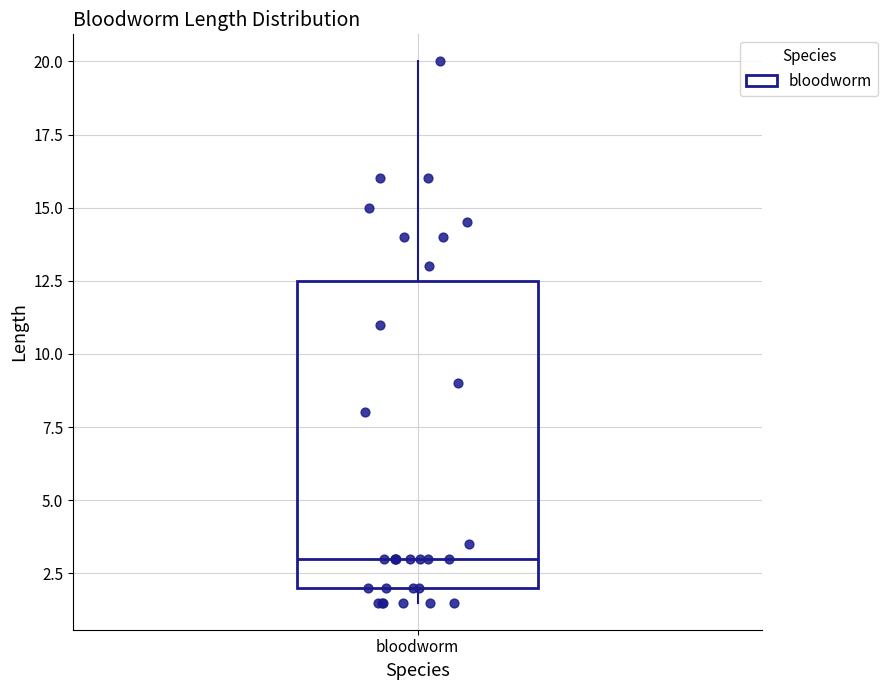

Where does the median line of the box for bloodworm sit on the y-axis? The values are not printed on the chart, so give them approximately, as read against the axis.

3.0